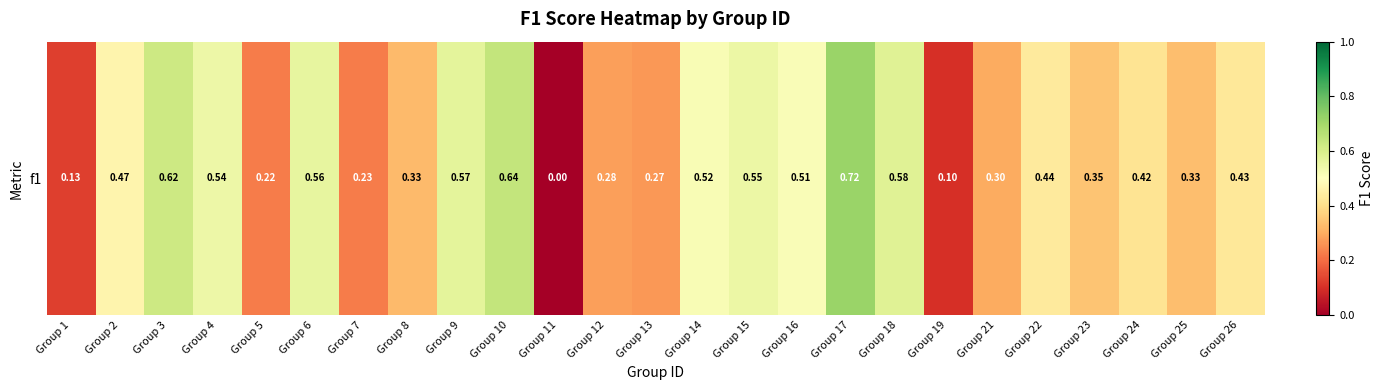

Reading right to left, what are all the values shown in this chart?

0.4	0.3	0.4	0.3	0.4	0.3	0.1	0.6	0.7	0.5	0.5	0.5	0.3	0.3	0.0	0.6	0.6	0.3	0.2	0.6	0.2	0.5	0.6	0.5	0.1